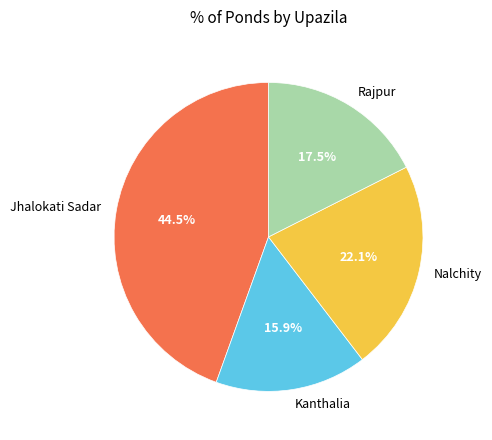

Which slice is the largest?

Jhalokati Sadar